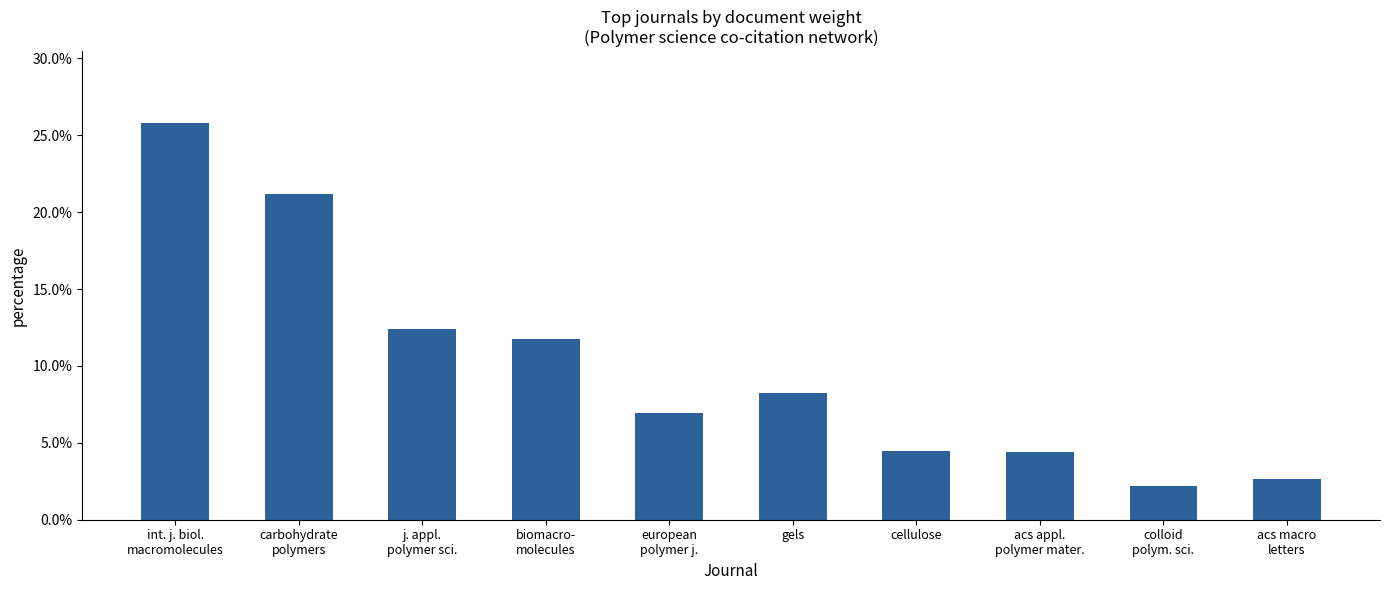

What is the label of the 10th bar from the right?

int. j. biol.
macromolecules